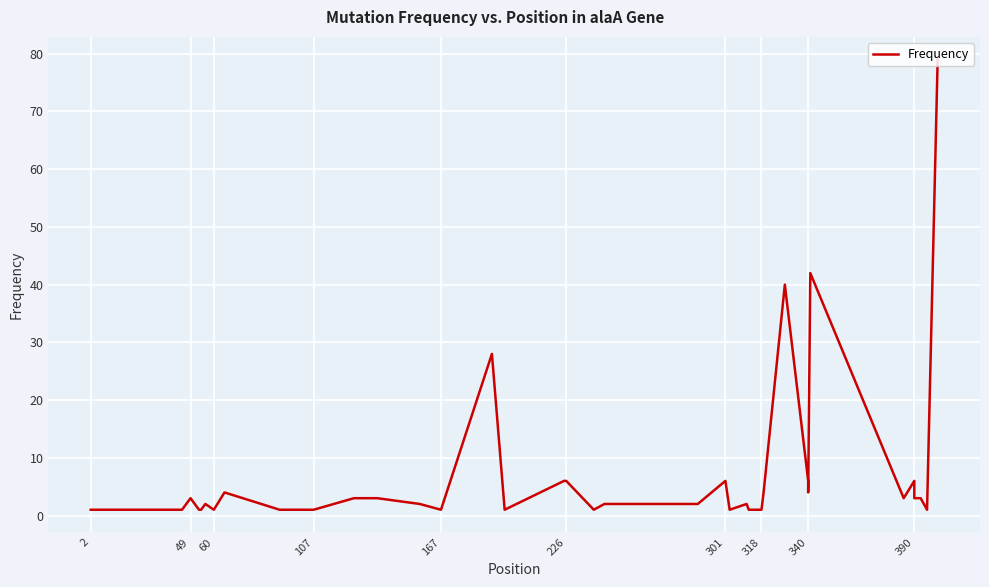

How many data points are less than 2?

17